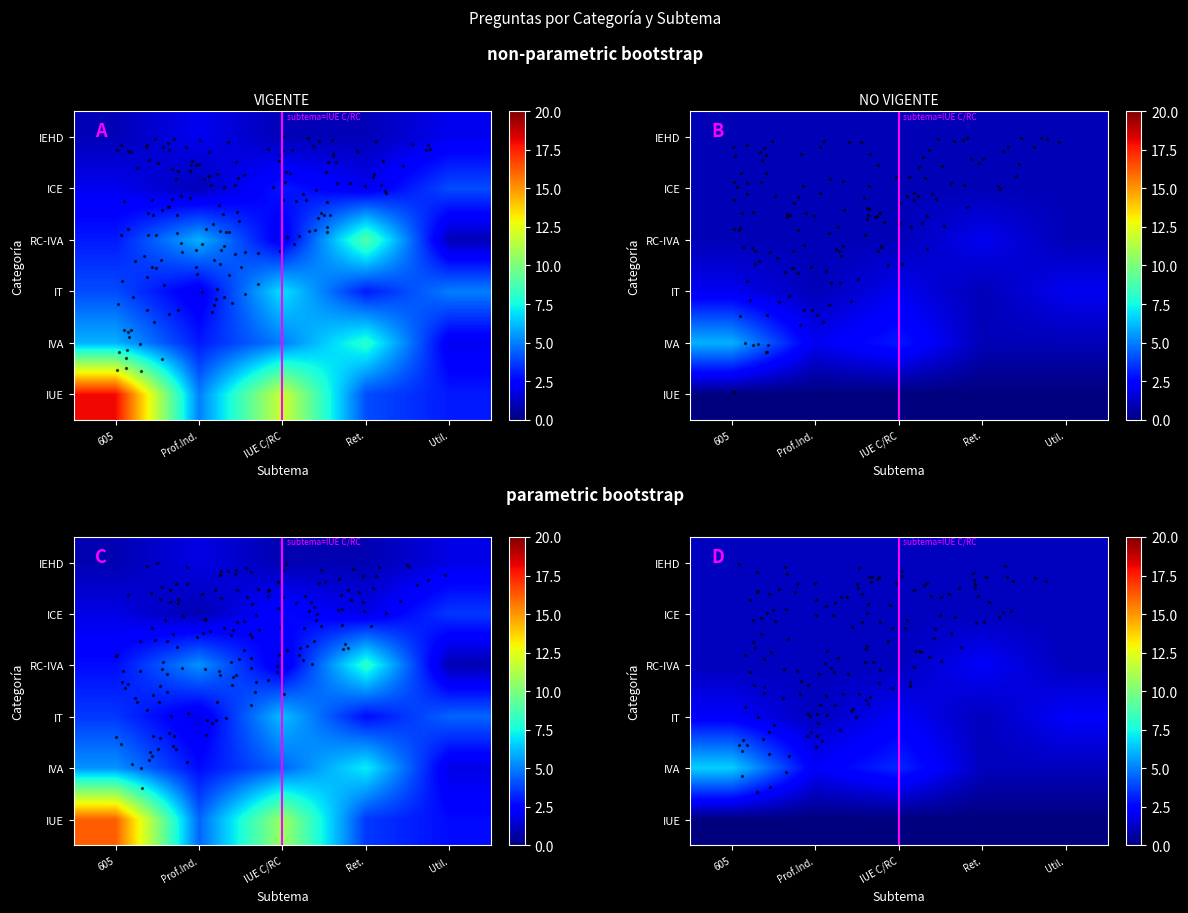

What is the highest value of the IUE series?

18.0